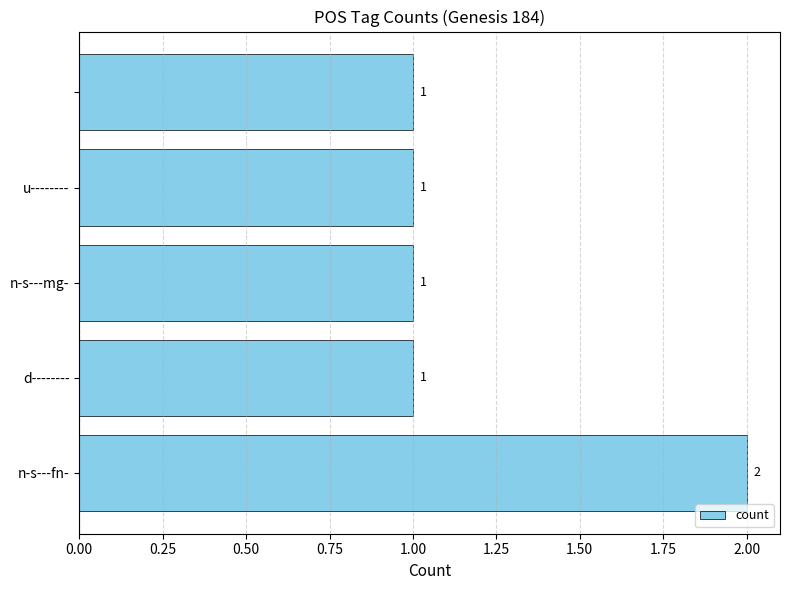

What is the sum of all values?

6